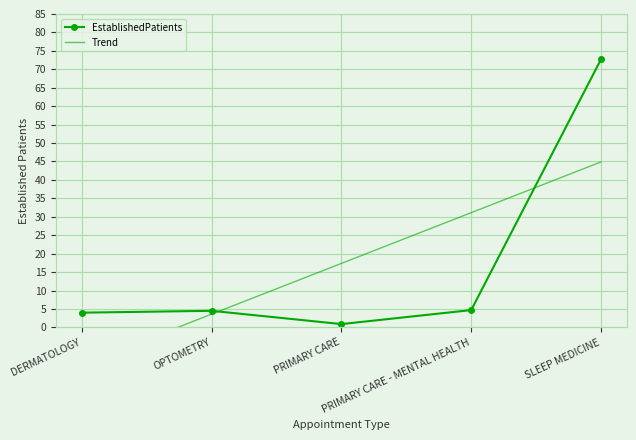

Reading left to right, transcribe all the data shown in this chart.

EstablishedPatients: 4.0	4.5	0.9	4.7	72.7
Trend: -10.2	3.6	17.4	31.1	44.9